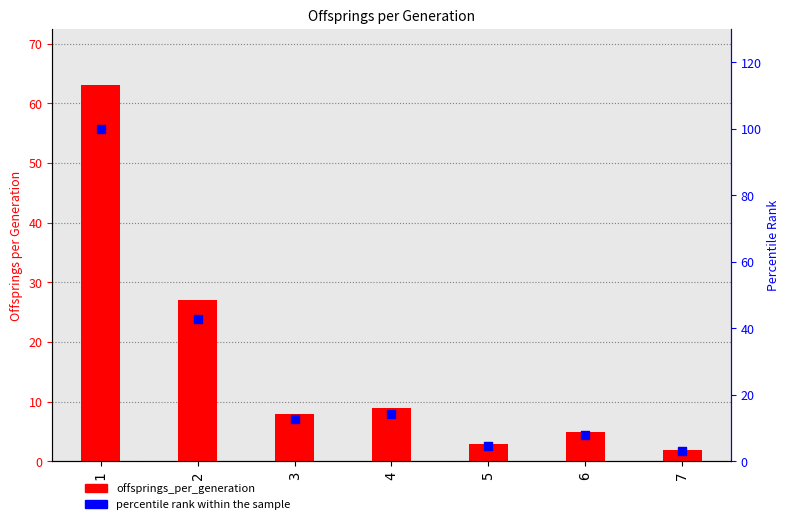

What is the total value across all series at 3?

20.7